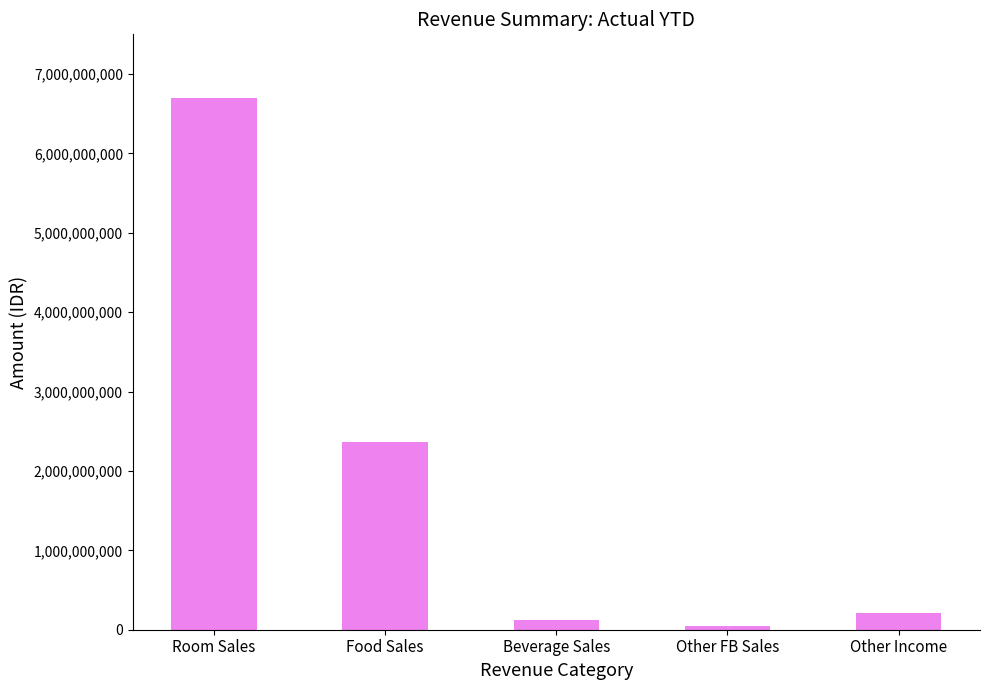

What is the minimum value shown in the chart?

50466786.0